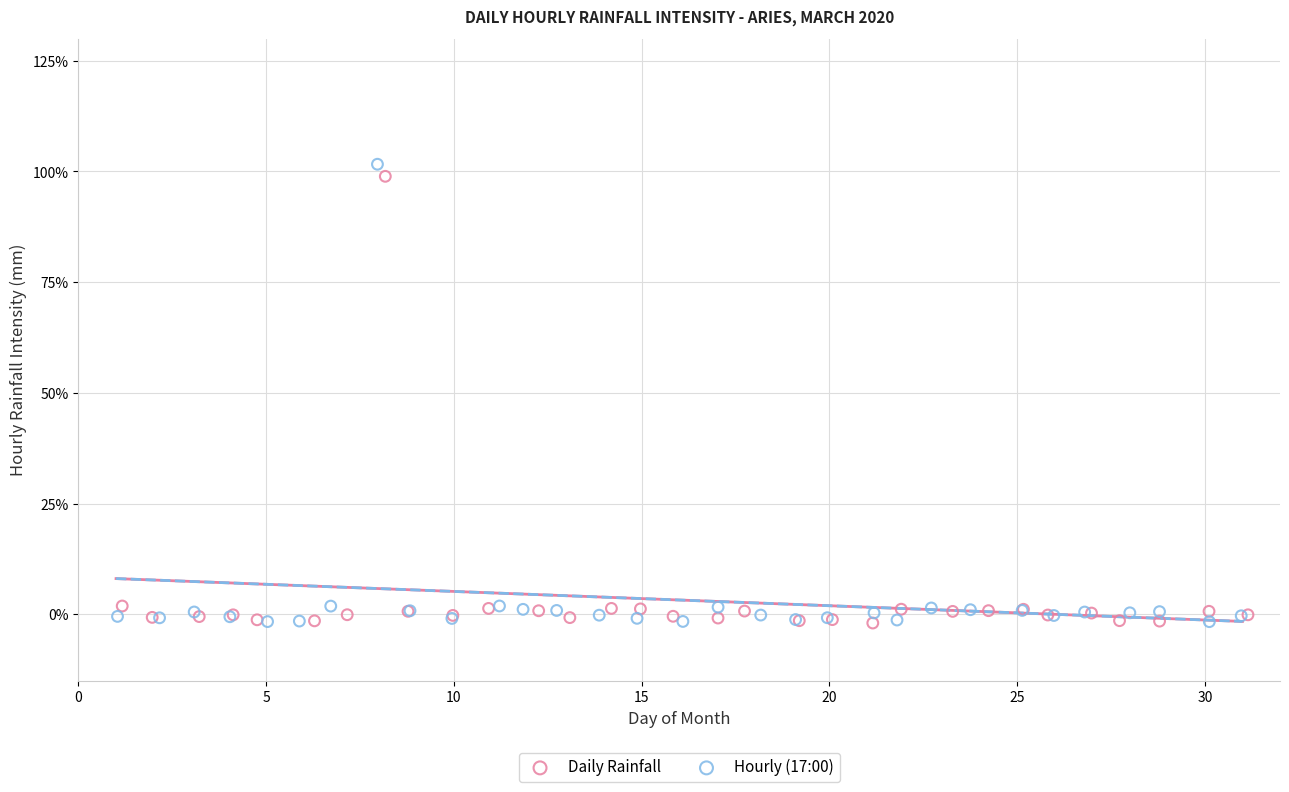

Which series has the widest spread of Y values?

Hourly (17:00)